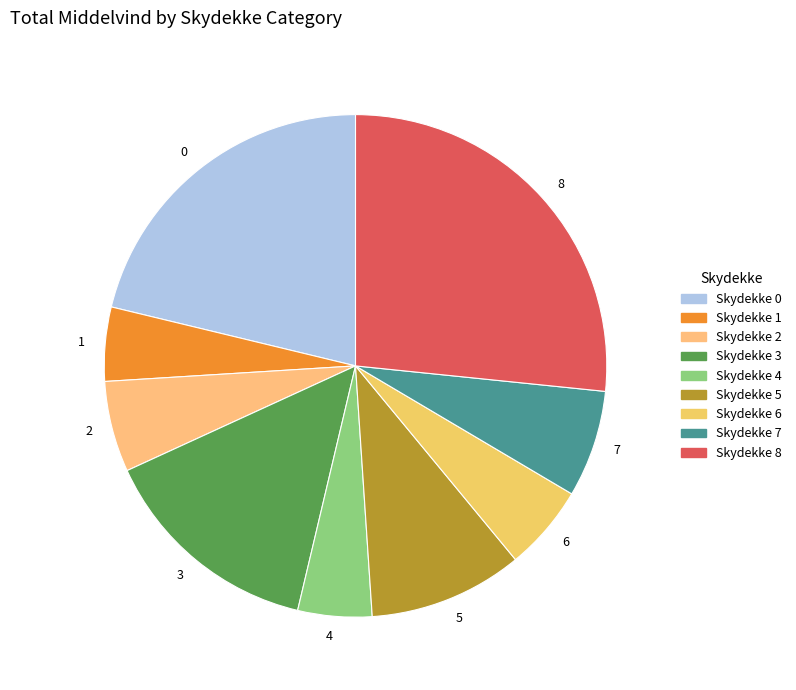

How many segments does this pie chart have?

9